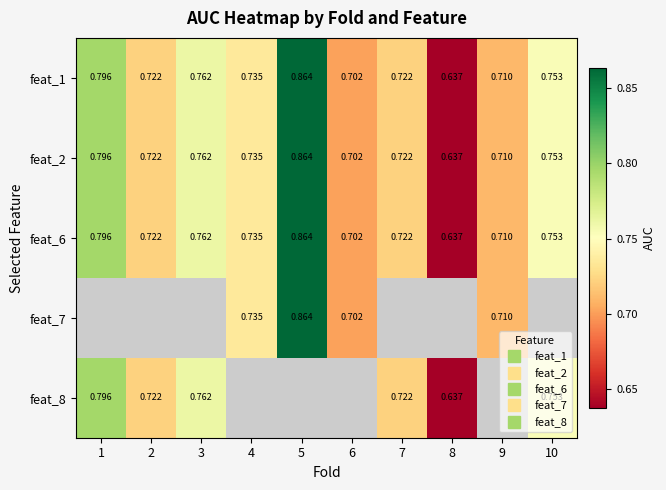

How many values in feat_7 are above zero?

4